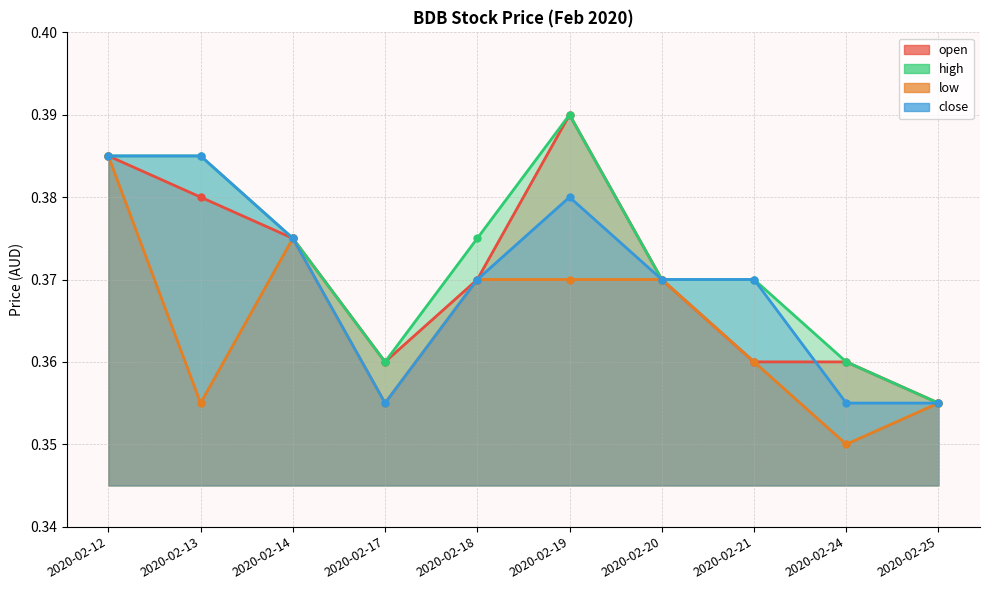

At 2020-02-24, list the series in order from smallest to largest.

low, close, open, high